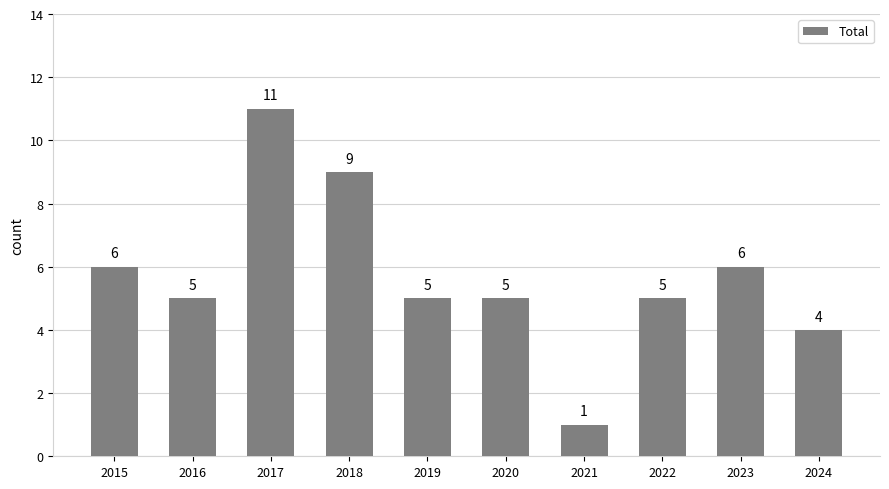

Count the values in the range 5 to 6.

6